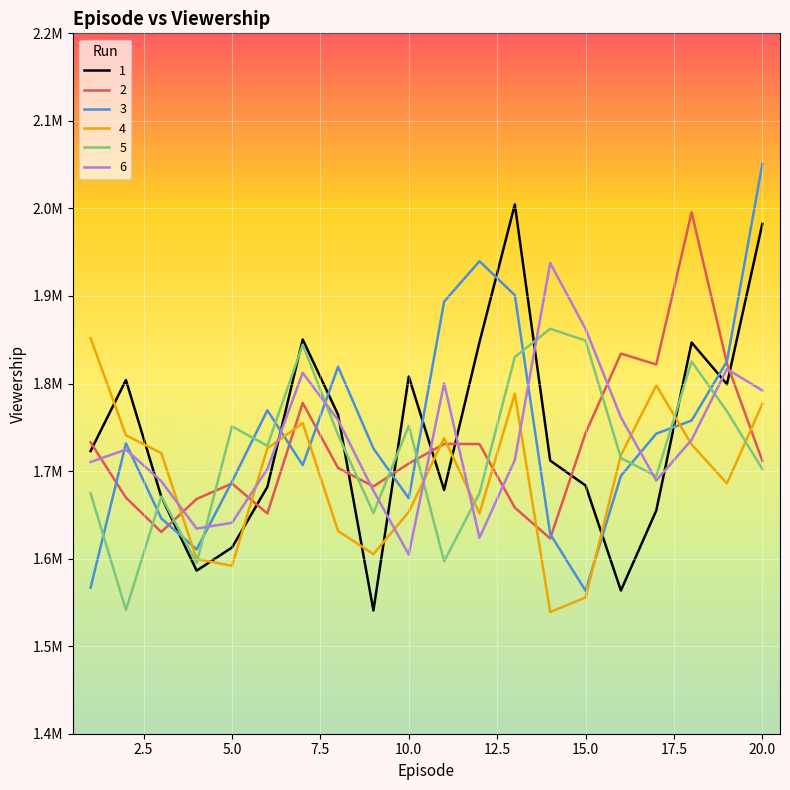

At which category does 5 reach its first local valley?

2